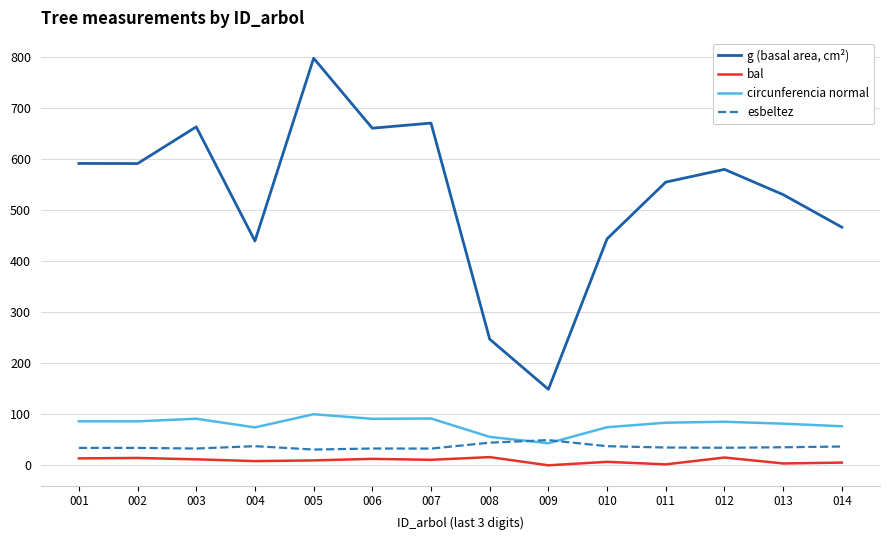

The value of bal at 005 is 9.7. True or false?

True